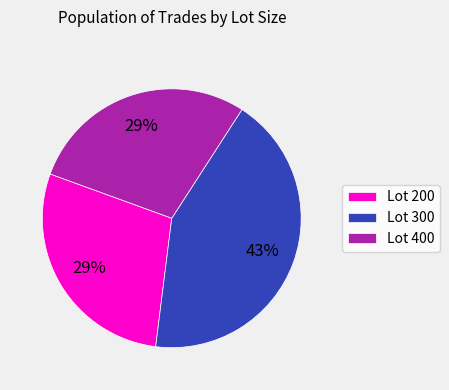

How many slices are in this pie chart?

3